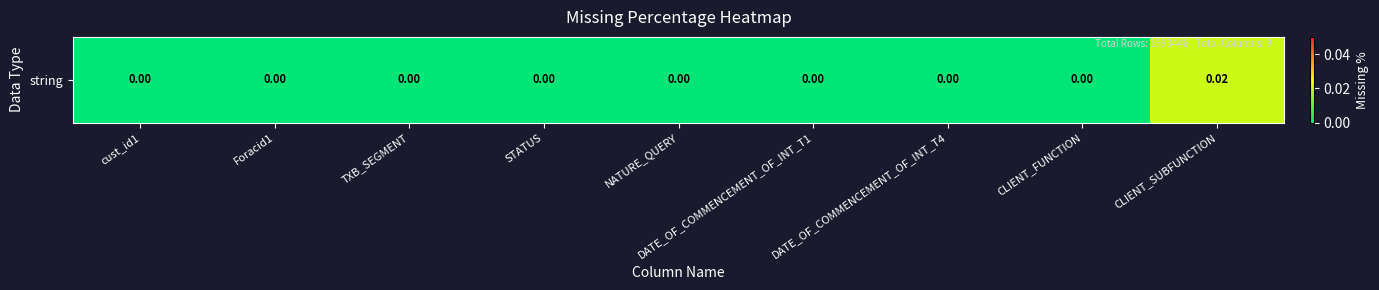

The chart shows a value of 0.0 at DATE_OF_COMMENCEMENT_OF_INT_T4. True or false?

False